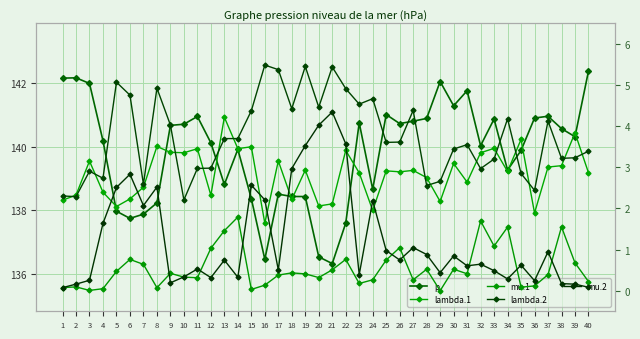

Reading left to right, what are all the values shown in this chart?

p: 142.2	142.2	142.0	140.2	138.0	137.7	137.9	138.2	140.7	140.7	140.9	140.1	138.8	139.9	138.4	136.5	138.5	138.4	138.4	136.5	136.3	137.6	140.7	138.7	141.0	140.7	140.8	140.9	142.0	141.3	141.8	140.0	140.9	139.3	139.9	140.9	141.0	140.6	140.3	142.4
lambda.1: 2.2	2.3	3.2	2.4	2.0	2.2	2.5	3.5	3.4	3.4	3.5	2.3	4.2	3.5	3.5	1.6	3.2	2.2	2.9	2.1	2.1	3.4	2.9	2.0	2.9	2.9	2.9	2.7	2.2	3.1	2.6	3.4	3.5	2.9	3.7	1.9	3.0	3.0	3.8	2.9
mu.1: 0.1	0.1	0.0	0.0	0.5	0.8	0.6	0.1	0.4	0.3	0.3	1.0	1.5	1.8	0.0	0.1	0.4	0.4	0.4	0.3	0.5	0.8	0.2	0.3	0.7	1.0	0.3	0.5	0.0	0.5	0.4	1.7	1.1	1.5	0.1	0.1	0.4	1.6	0.7	0.2
lambda.2: 2.3	2.3	2.9	2.7	5.1	4.8	2.6	4.9	4.0	2.2	3.0	3.0	3.7	3.7	4.4	5.5	5.4	4.4	5.5	4.5	5.4	4.9	4.5	4.7	3.6	3.6	4.4	2.6	2.7	3.4	3.6	3.0	3.2	4.2	2.9	2.4	4.1	3.2	3.2	3.4
mu.2: 0.1	0.2	0.3	1.6	2.5	2.8	2.1	2.5	0.2	0.3	0.5	0.3	0.7	0.3	2.6	2.2	0.5	3.0	3.5	4.0	4.3	3.6	0.4	2.2	1.0	0.7	1.0	0.9	0.4	0.8	0.6	0.6	0.5	0.3	0.6	0.2	0.9	0.2	0.2	0.1